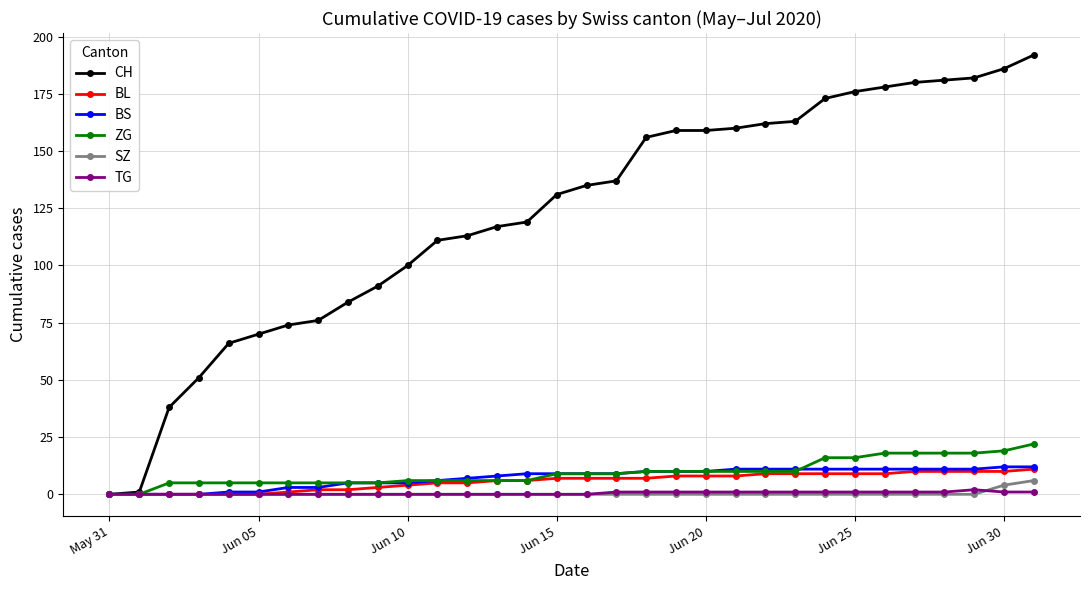

What is the value of the BS point at the 27th from the left?

11